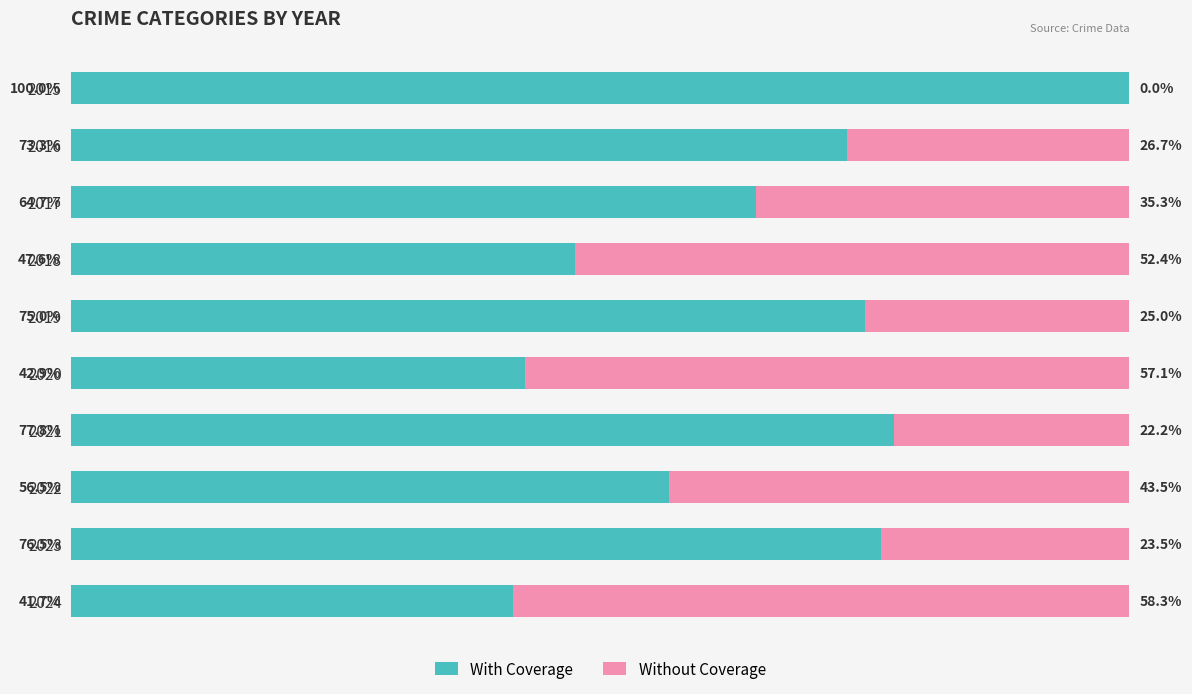

What is the value of the With Coverage bar at the 7th from the left?

77.8